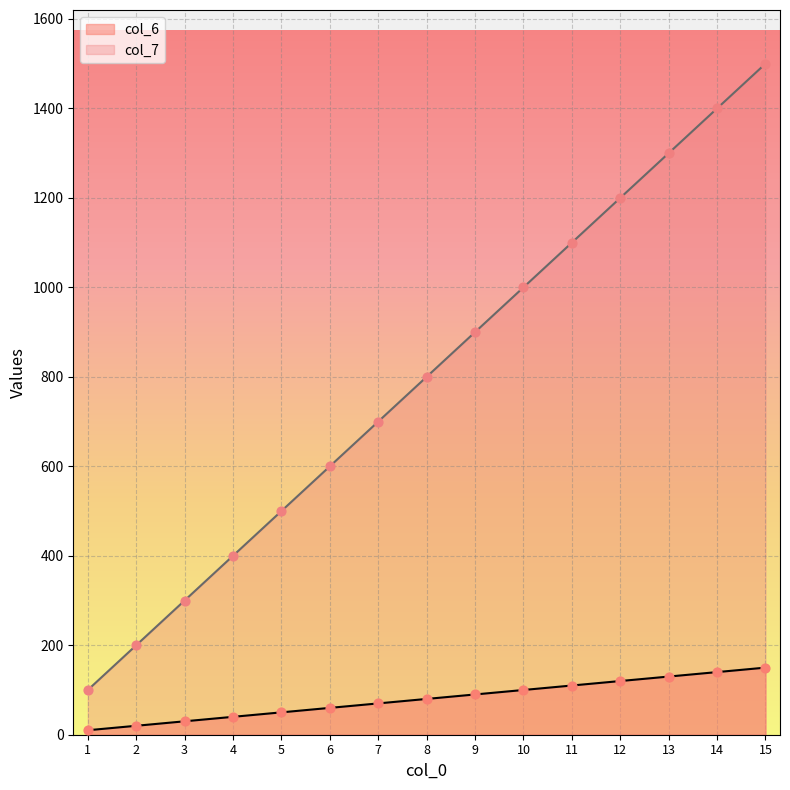

Which series has the largest Y range (max minus min)?

col_7